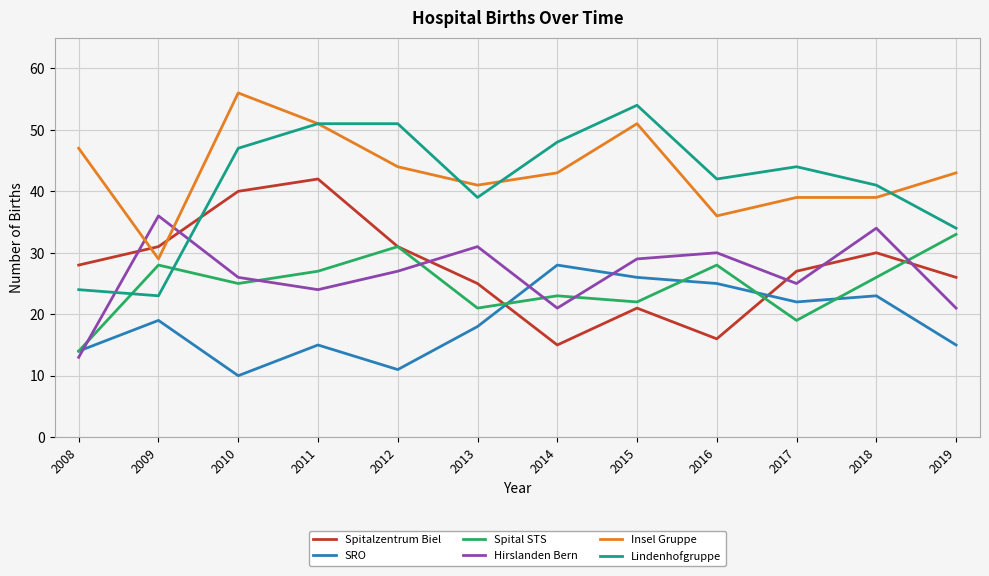

True or false: Insel Gruppe and Hirslanden Bern intersect in this chart.

True